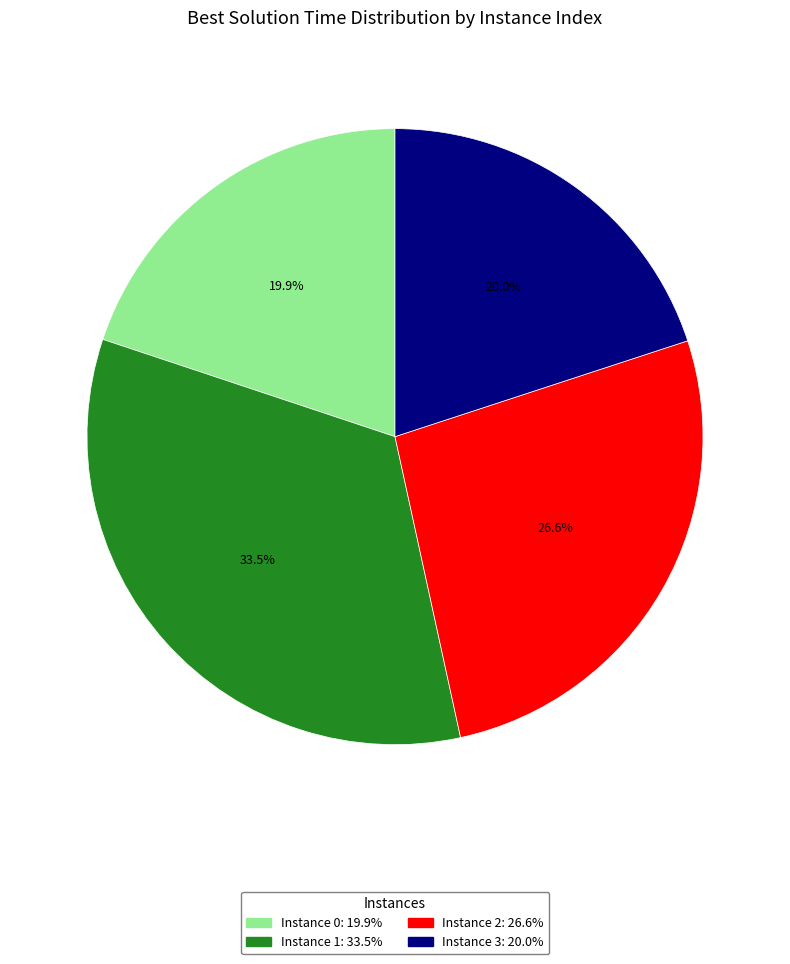

How many segments does this pie chart have?

4